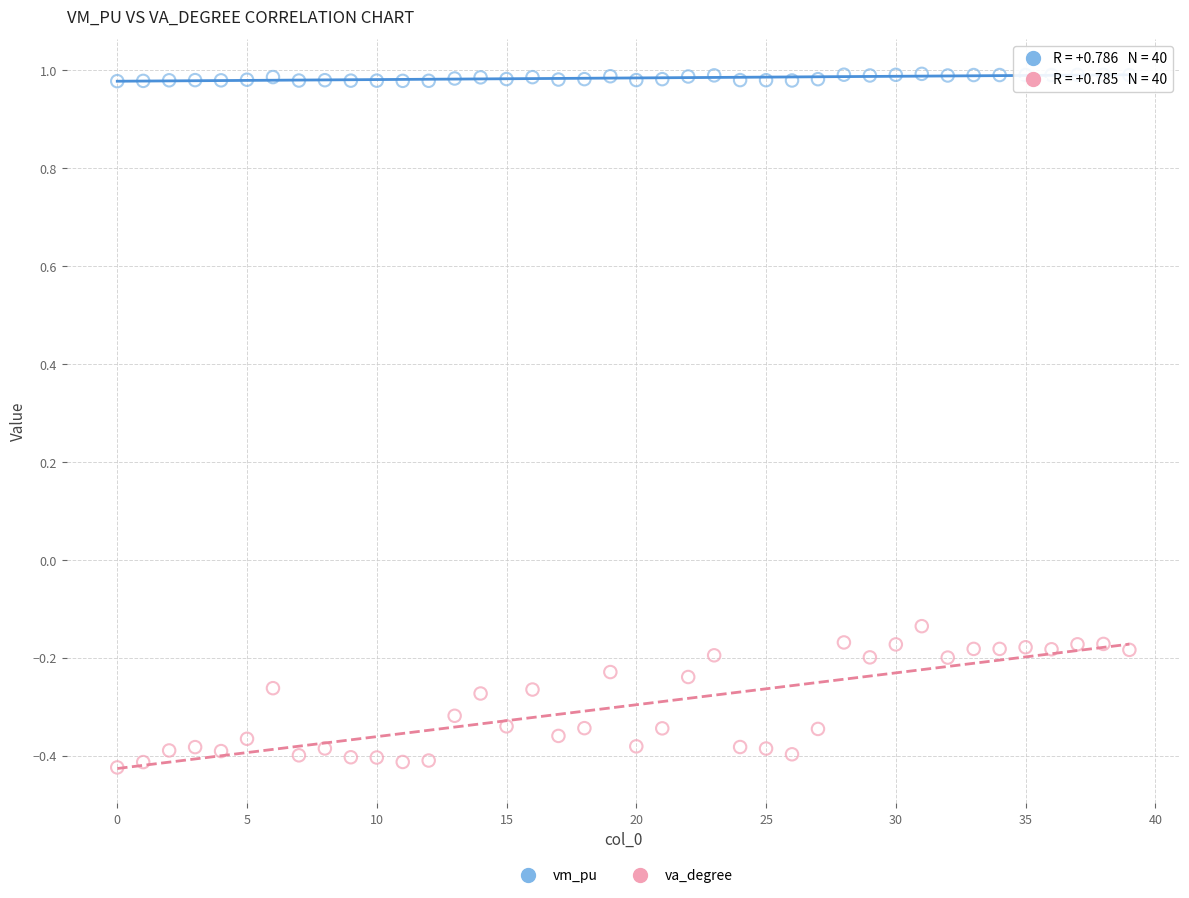

Across all data points, what is the range of Y values (max minus min)?

1.4